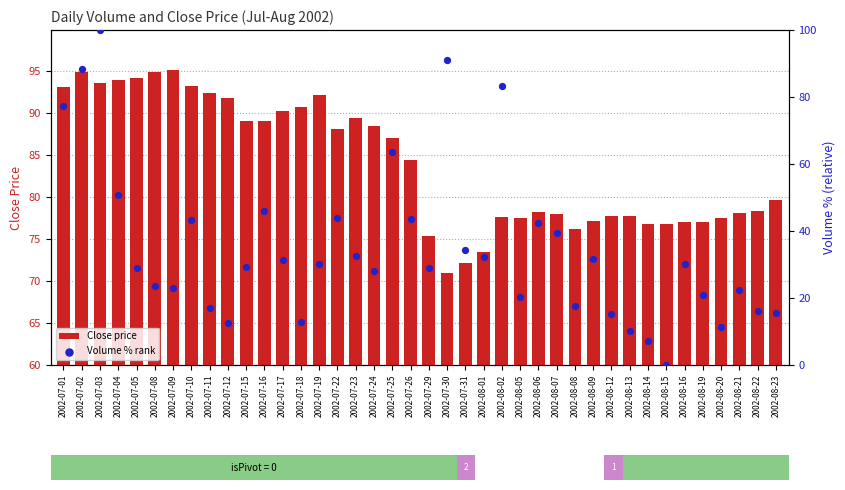

At how many categories does at least one series exceed 31?

40